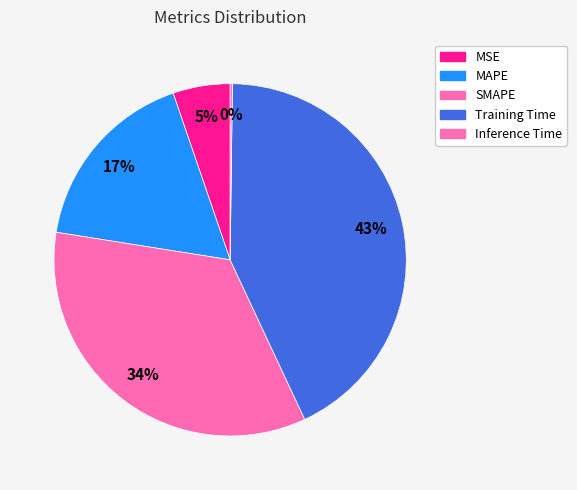

What percentage do MAPE and Training Time together represent?

60.1%